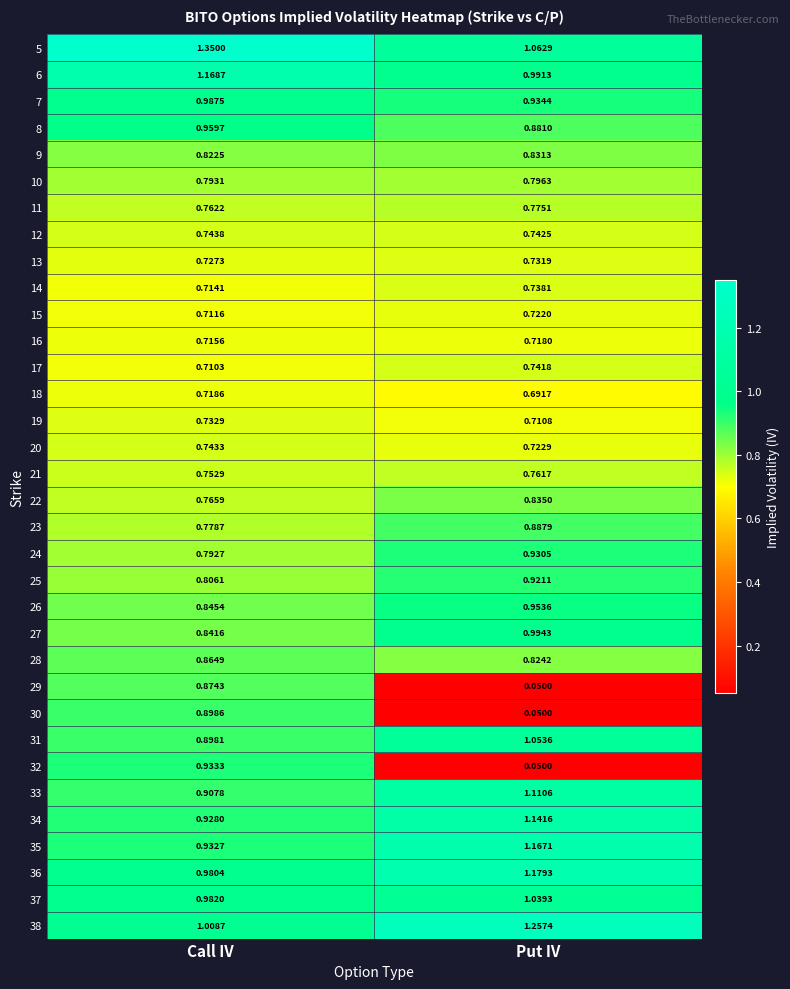

Rank the series by their maximum value, from highest to lowest.

5, 38, 36, 6, 35, 34, 33, 31, 37, 27, 7, 8, 26, 32, 24, 25, 30, 23, 29, 28, 22, 9, 10, 11, 21, 12, 20, 17, 14, 19, 13, 15, 18, 16